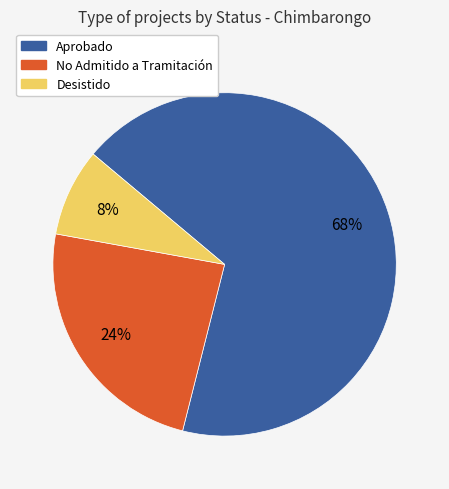

How many segments does this pie chart have?

3